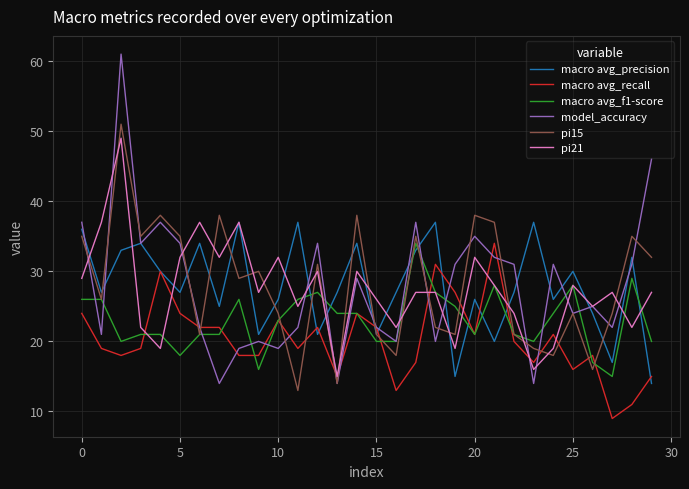

What is the maximum value for macro avg_precision?

37